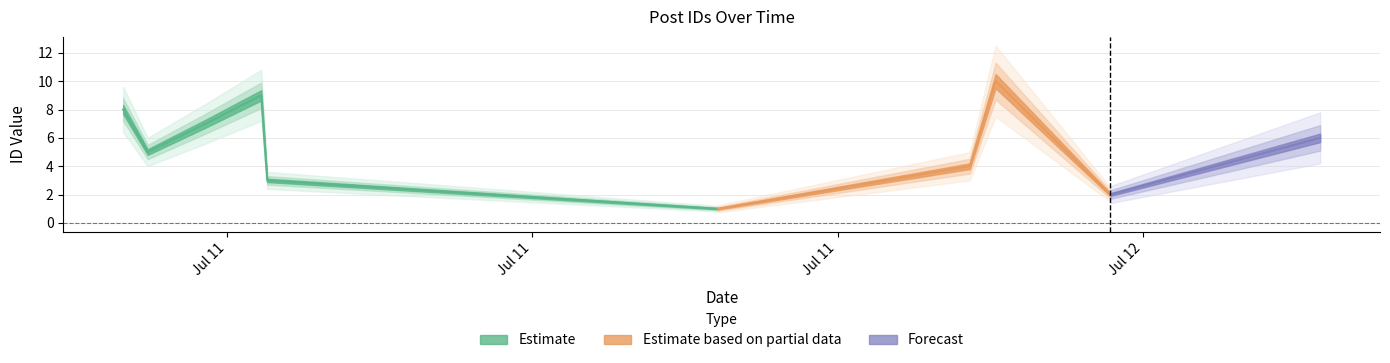

Is this an area chart (filled region under the line)?

No